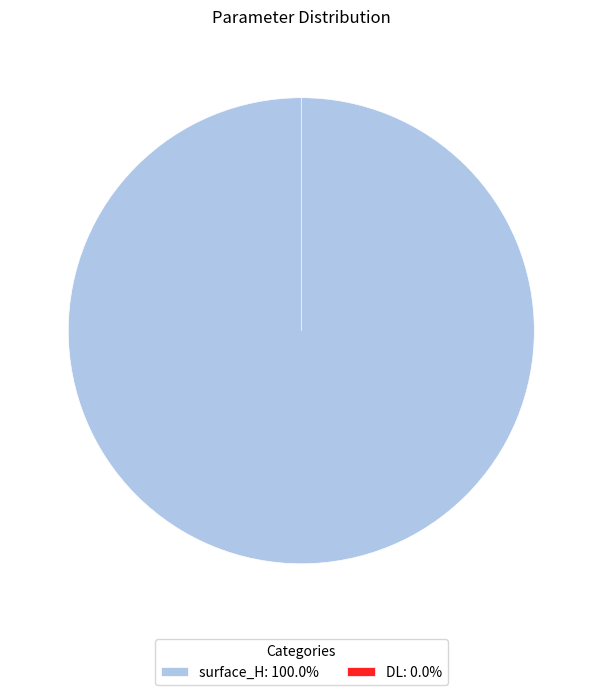

To the nearest percent, what portion does surface_H represent?

100%